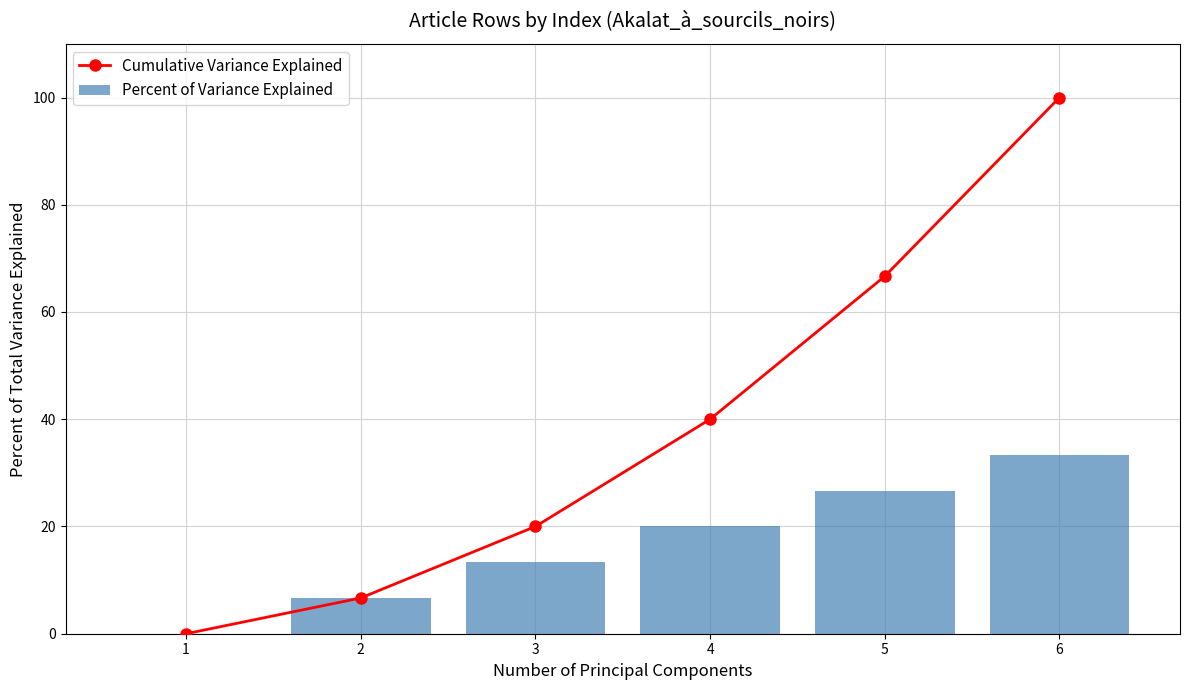

Which series changed the most between 2 and 6?

Cumulative Variance Explained